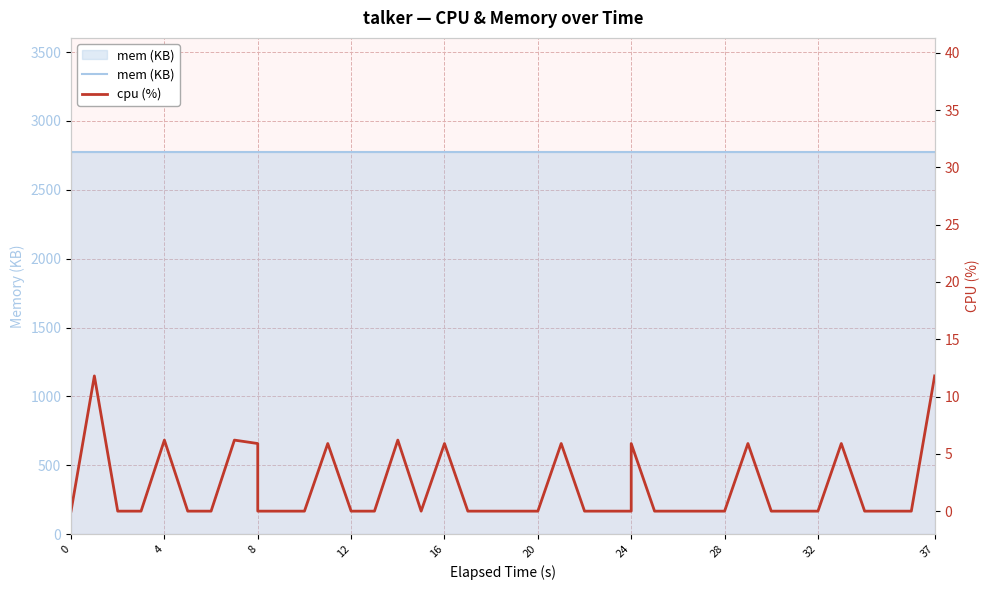

What is the label of the 31st point from the left?

28